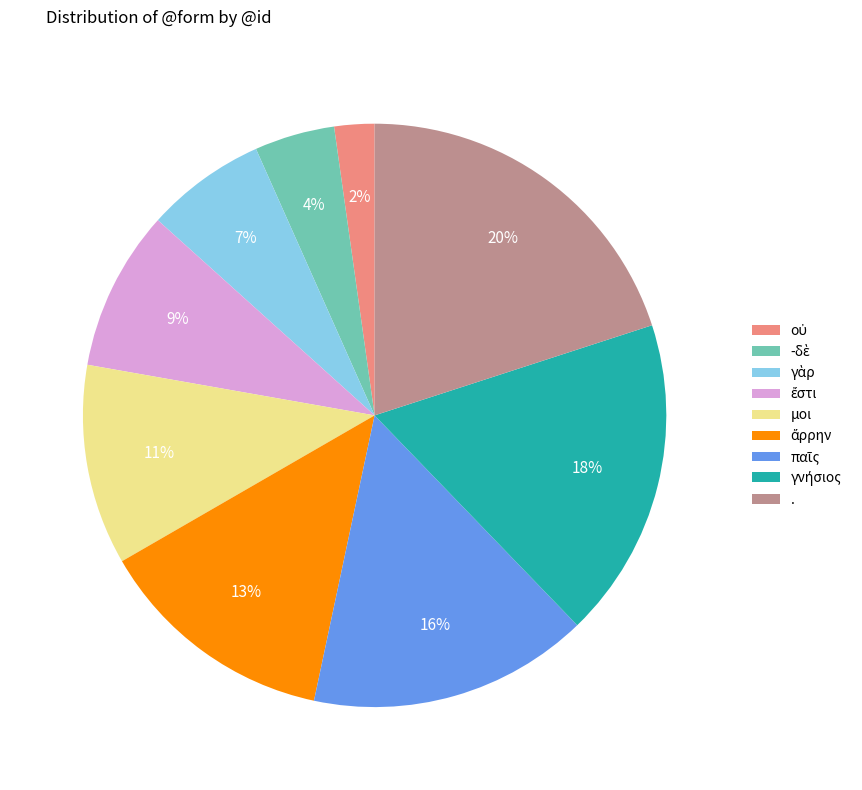

Does μοι represent more than half of the total?

No